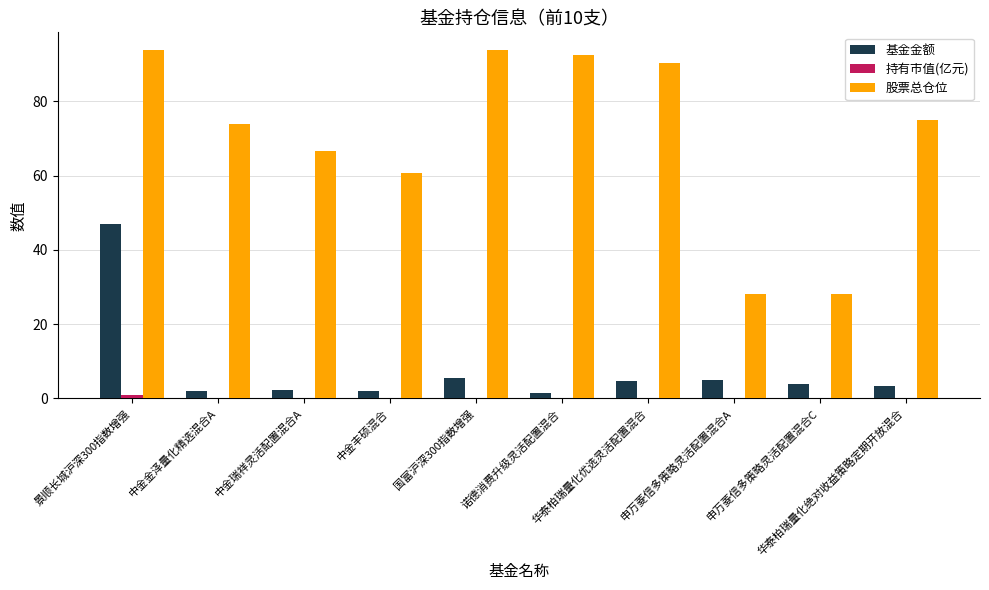

What is the sum of all 基金金额 values?

77.4